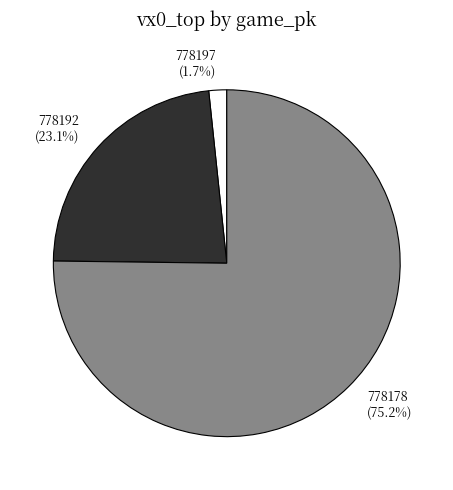

Combined, what portion of the pie is 778178 and 778192?

98.3%